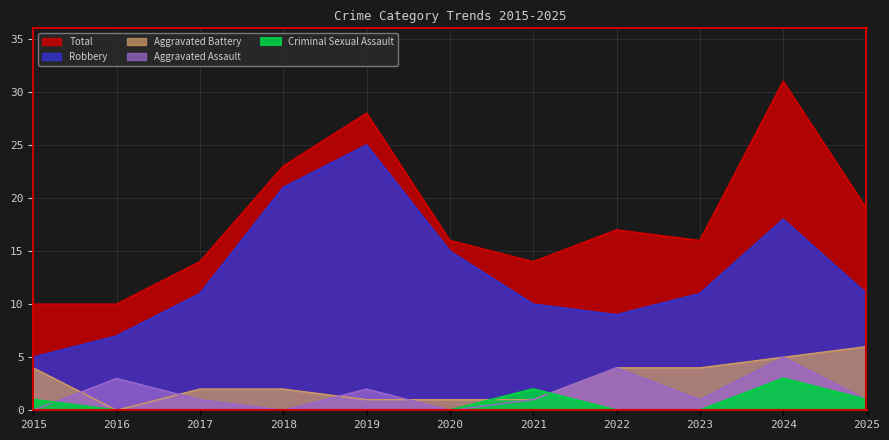

Where do Aggravated Battery and Criminal Sexual Assault first cross each other?

2020 and 2021